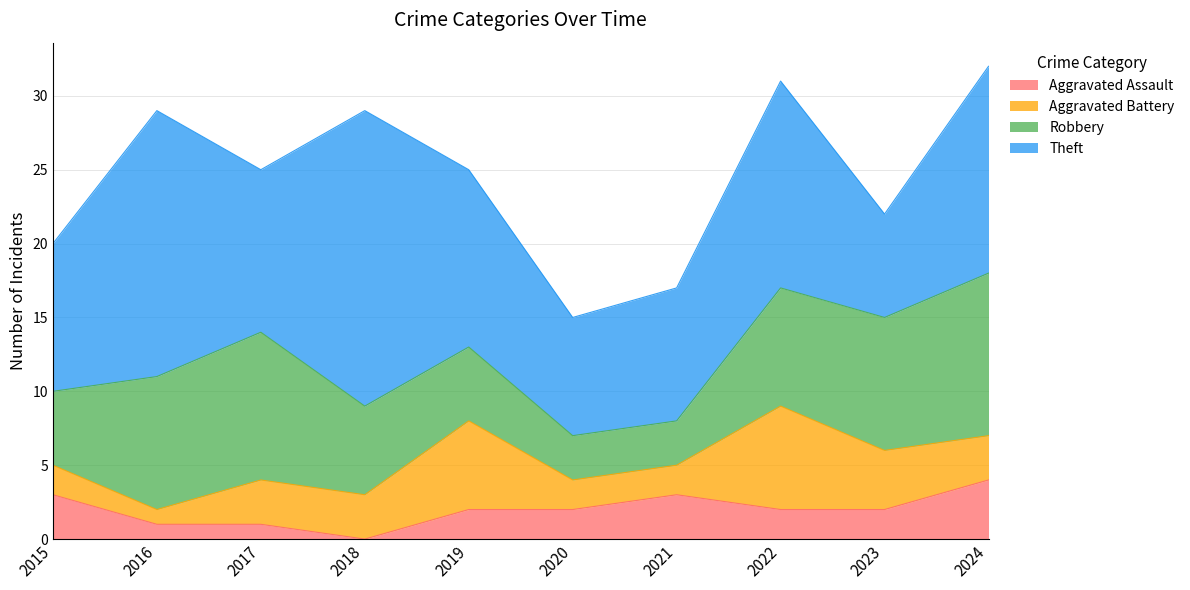

Which series changed the most between 2017 and 2019?

Robbery